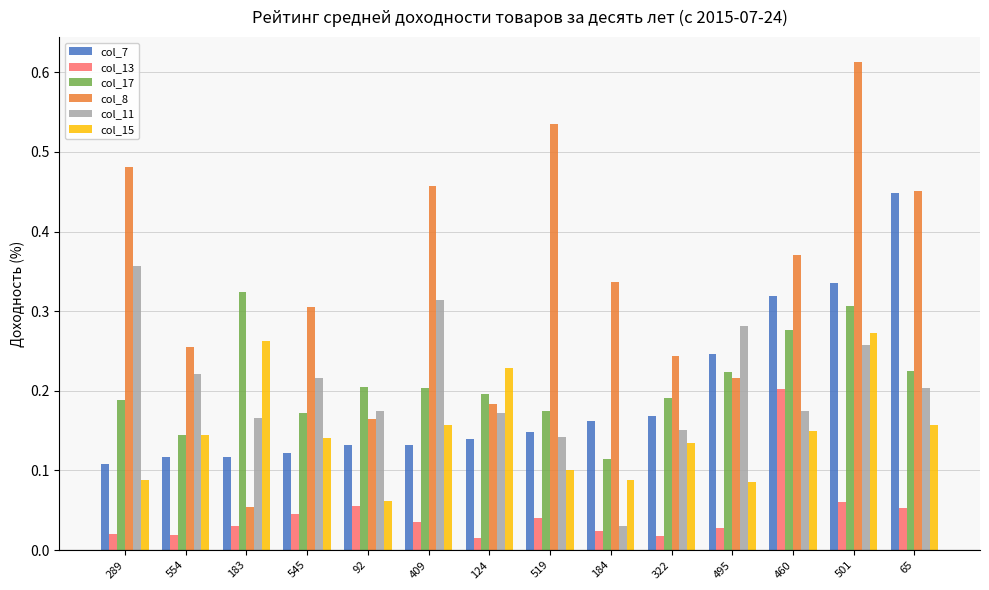

Count the col_17 values in the range 0 to 1.

14